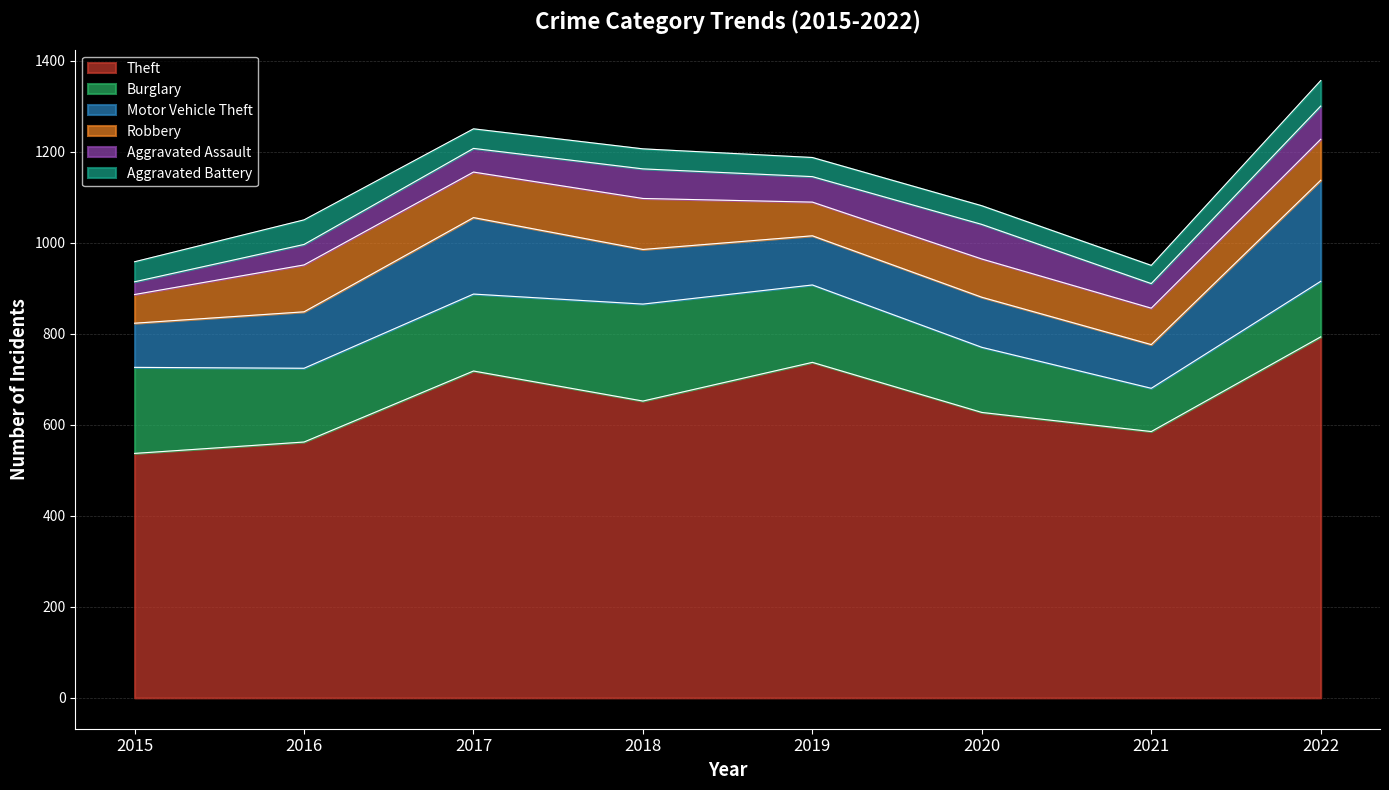

True or false: Theft and Aggravated Assault intersect in this chart.

False